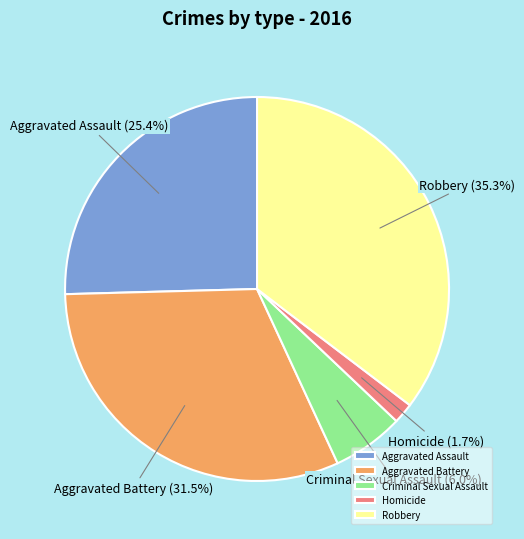

How many slices are in this pie chart?

5